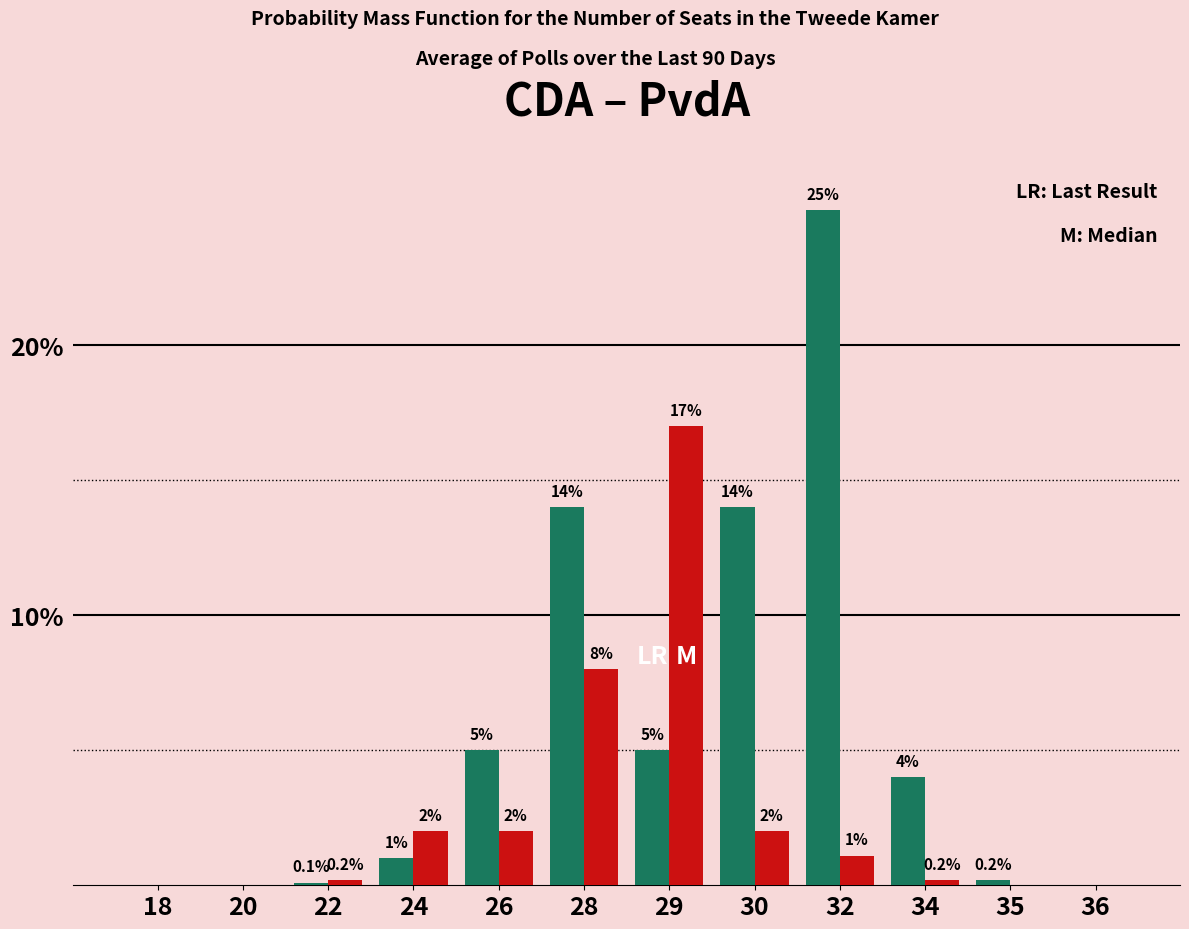

Reading left to right, extract all data points from this chart.

CDA: 18=0.0	20=0.0	22=0.1	24=1.0	26=5.0	28=14.0	29=5.0	30=14.0	32=25.0	34=4.0	35=0.2	36=0.0
PvdA: 18=0.0	20=0.0	22=0.2	24=2.0	26=2.0	28=8.0	29=17.0	30=2.0	32=1.1	34=0.2	35=0.0	36=0.0